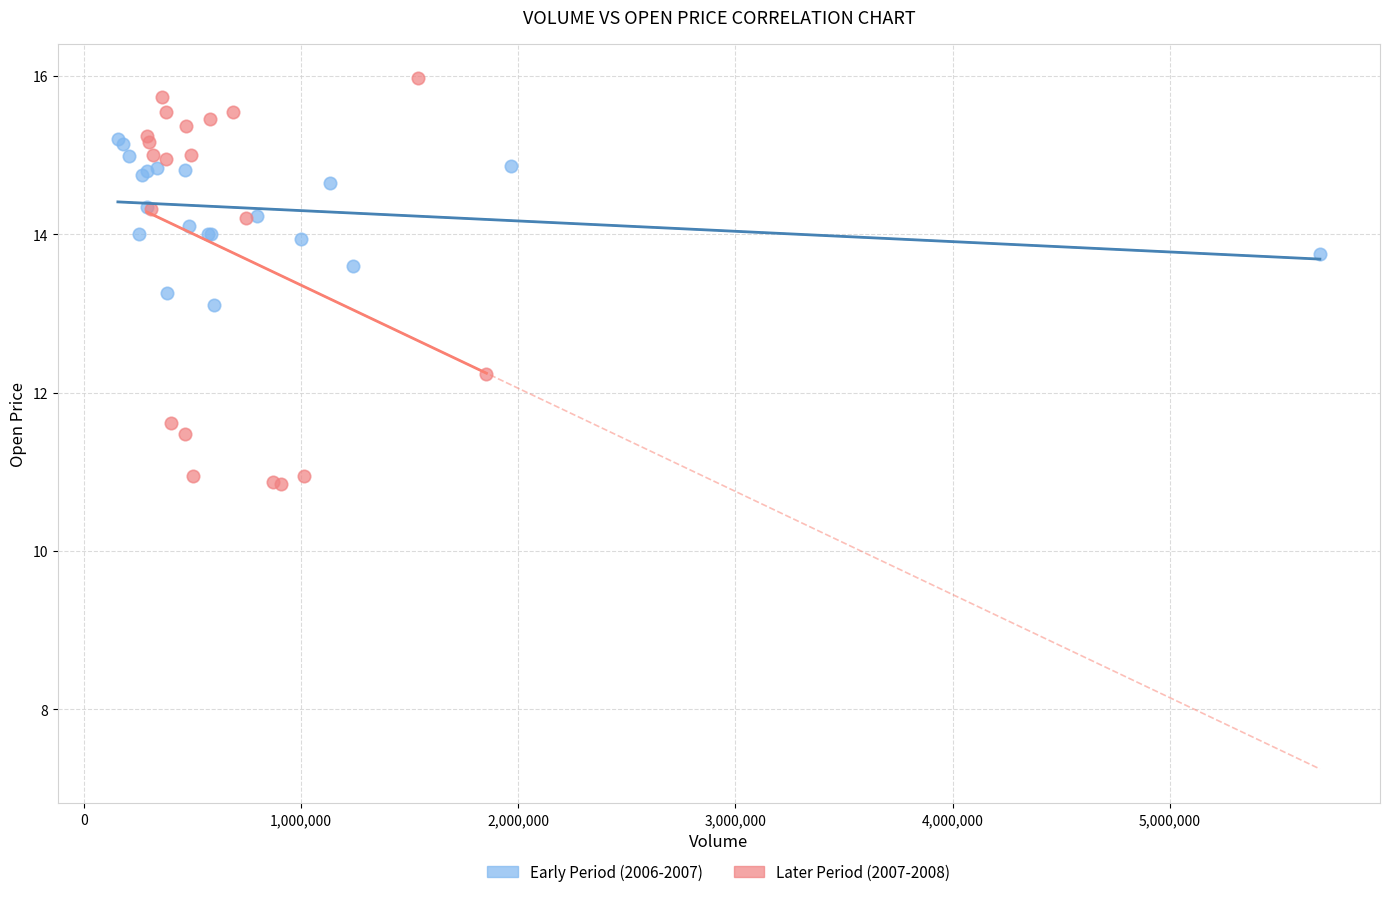

Which series contains the lowest Y value?

Later Period (2007-2008)